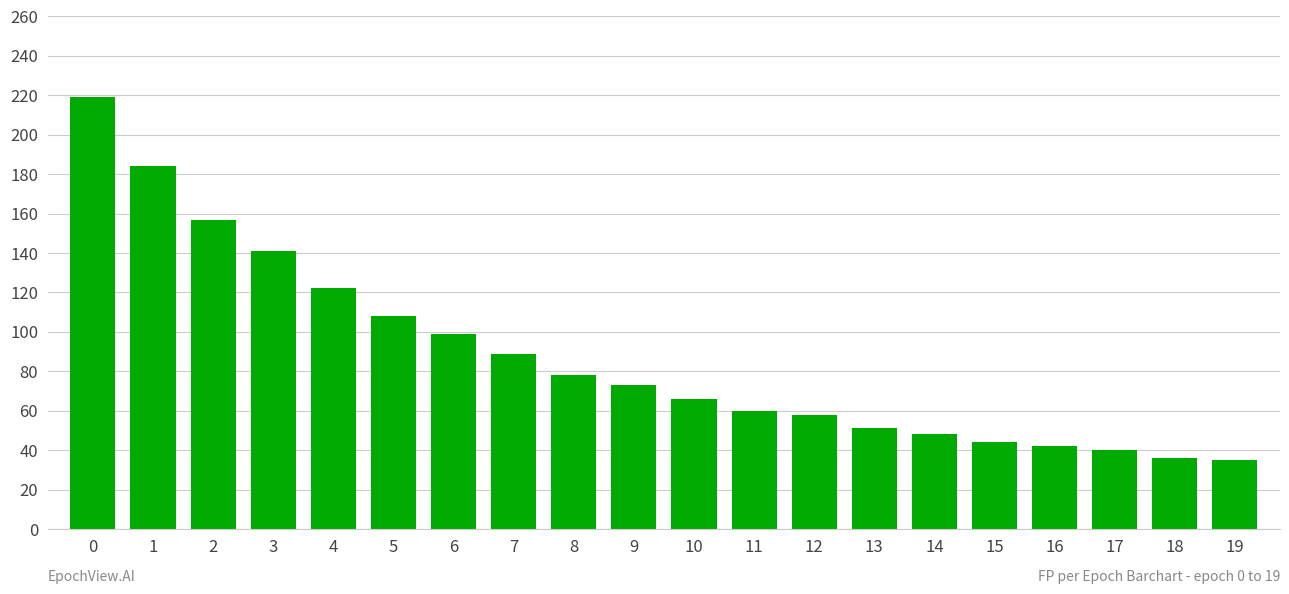

What is the difference between the values at 1 and 19?

149